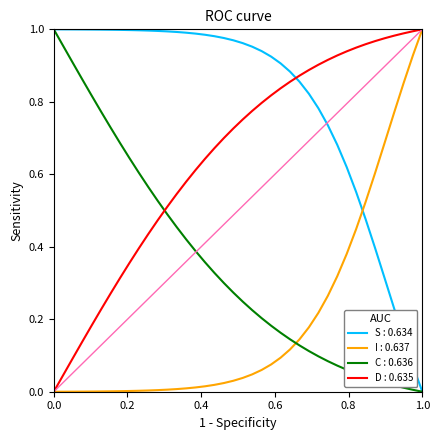

List the series in order of their overall mean, lowest first.

I : 0.637, C : 0.636, D : 0.635, S : 0.634